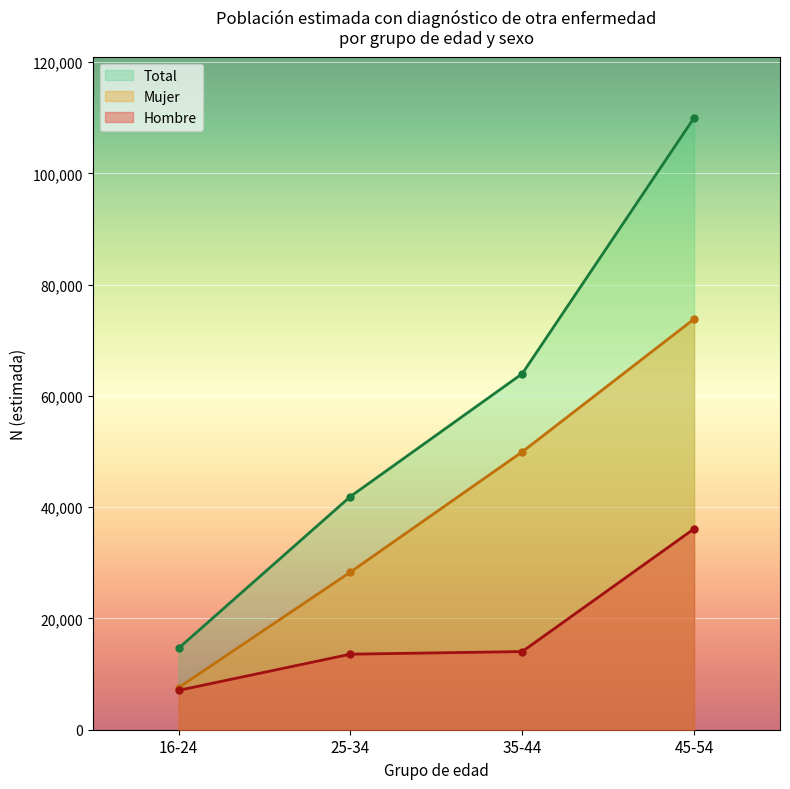

At which label does Hombre N (estimada) first exceed 13583?

35-44